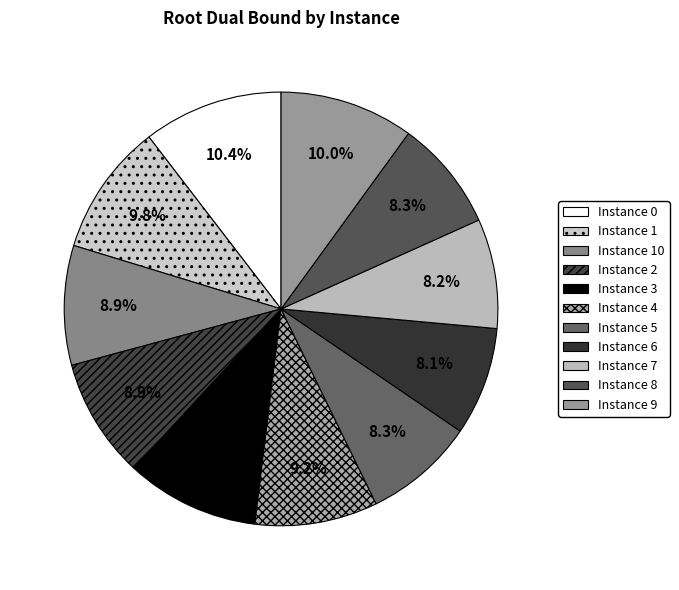

How many segments does this pie chart have?

11